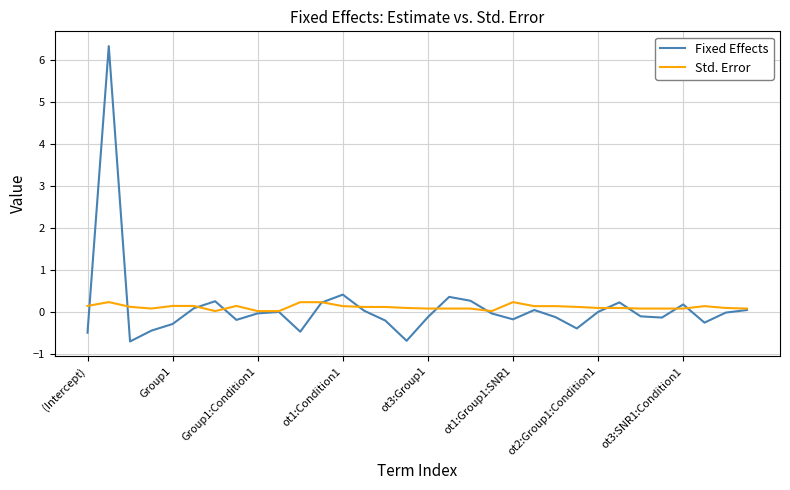

What is the minimum value shown in the chart?

-0.7